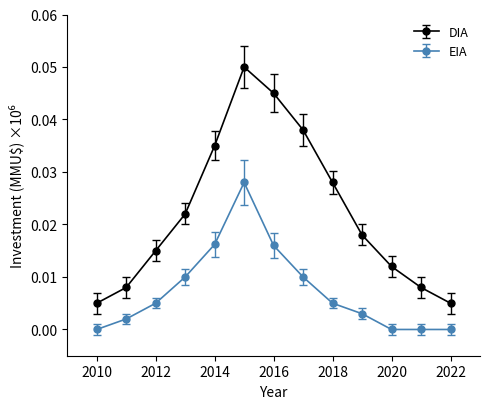

True or false: DIA has more than 2 points higher than both neighbors.

False